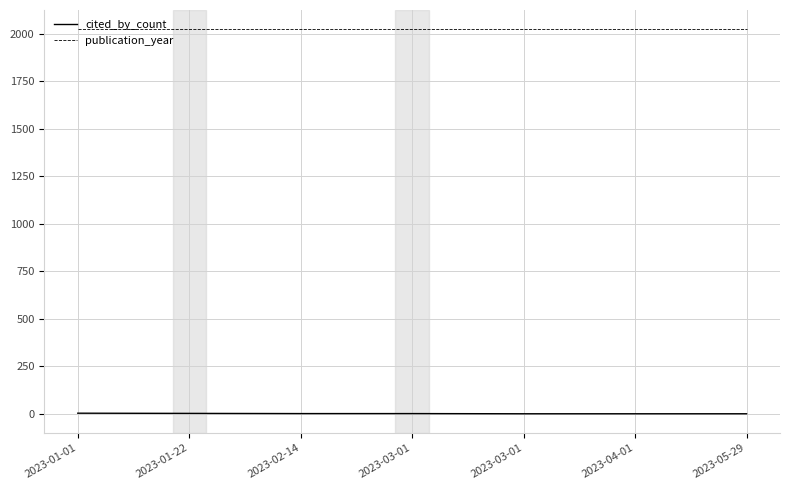

True or false: cited_by_count has a value of 0 at 2023-05-29.

True